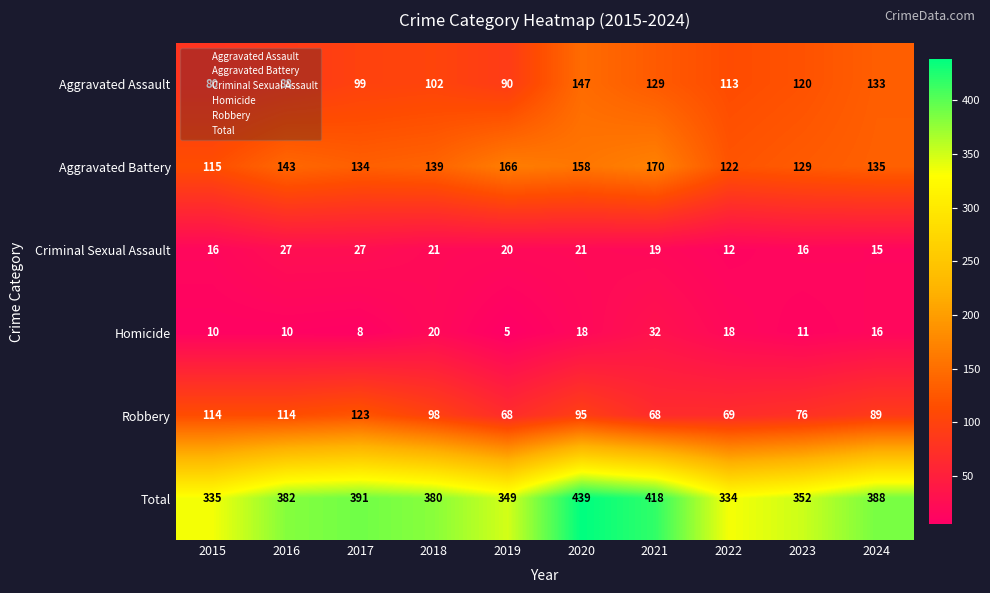

What is the average value of the Criminal Sexual Assault series?

19